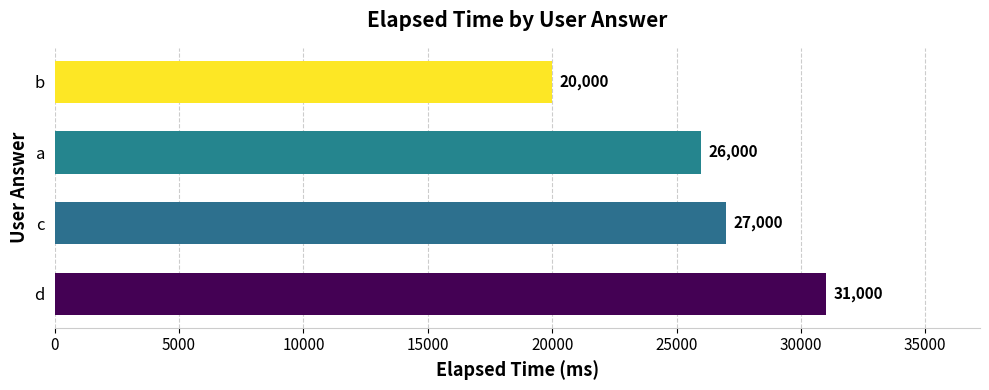

Does the chart contain any negative values?

No